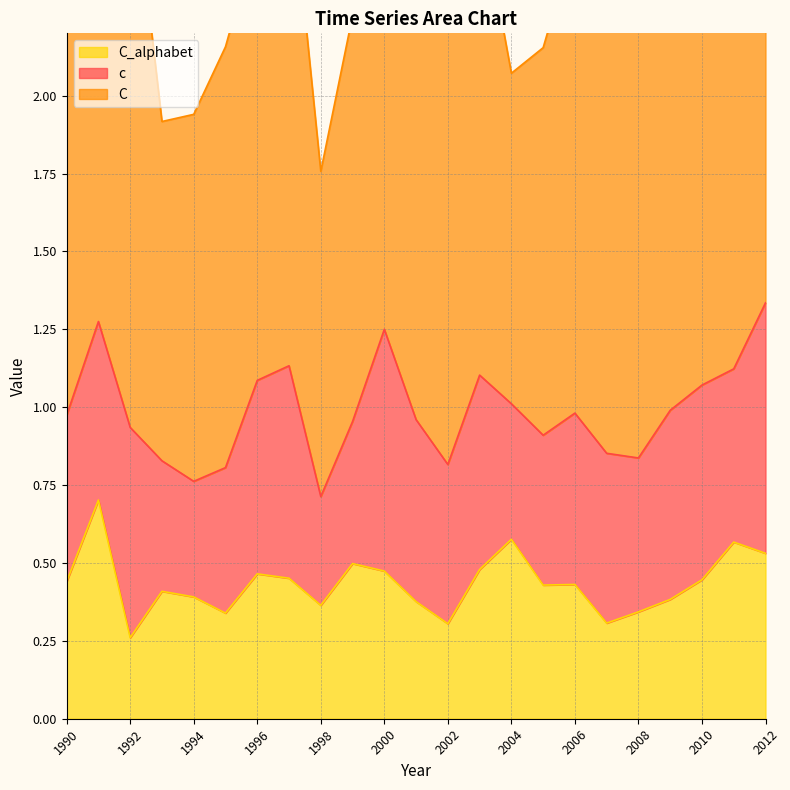

True or false: C and C_alphabet cross at least once.

False